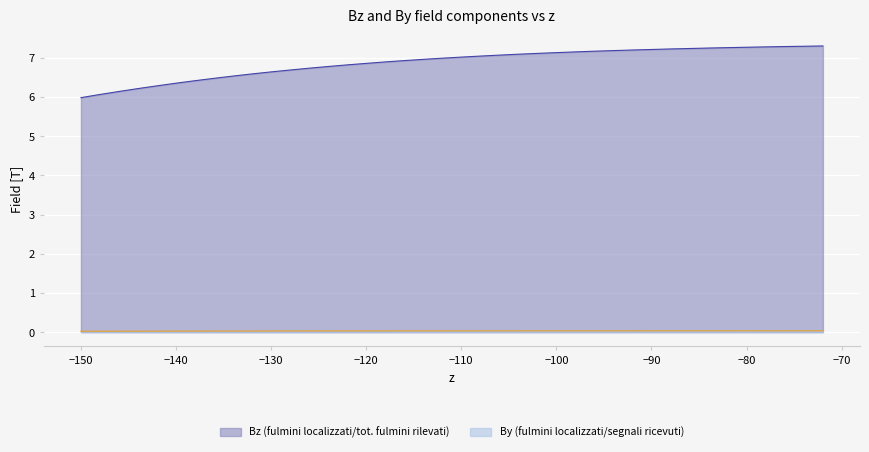

Rank the series by their average value, from highest to lowest.

Bz (fulmini localizzati/tot. fulmini rilevati), By (fulmini localizzati/segnali ricevuti)